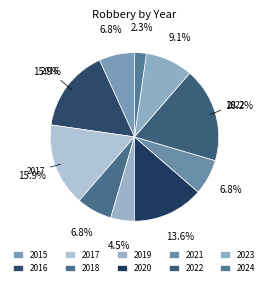

Does 2016 represent more than half of the total?

No